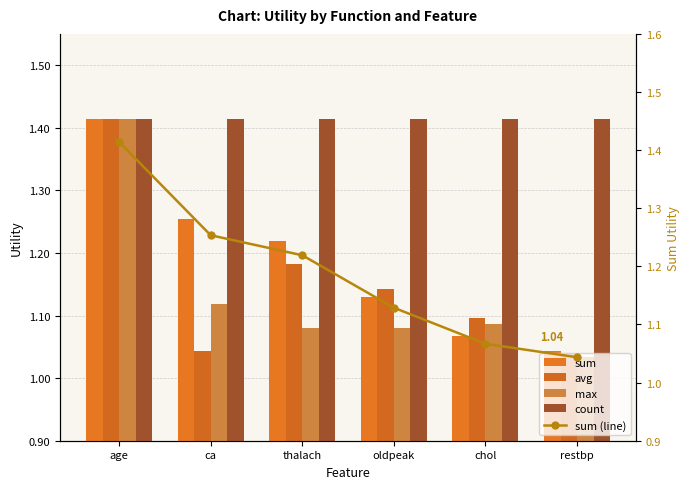

Reading left to right, transcribe all the data shown in this chart.

sum: age=1.4	ca=1.3	thalach=1.2	oldpeak=1.1	chol=1.1	restbp=1.0
avg: age=1.4	ca=1.0	thalach=1.2	oldpeak=1.1	chol=1.1	restbp=1.0
max: age=1.4	ca=1.1	thalach=1.1	oldpeak=1.1	chol=1.1	restbp=1.0
count: age=1.4	ca=1.4	thalach=1.4	oldpeak=1.4	chol=1.4	restbp=1.4
sum (line): age=1.4	ca=1.3	thalach=1.2	oldpeak=1.1	chol=1.1	restbp=1.0